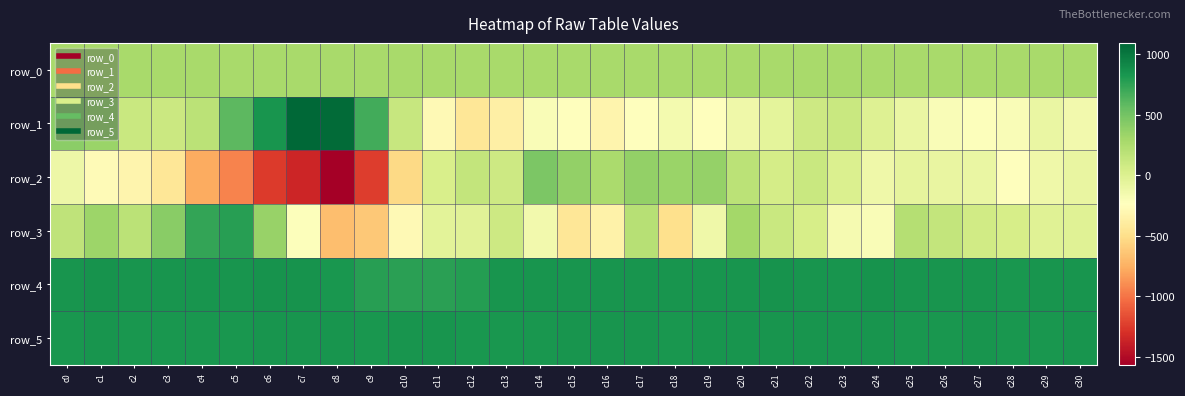

True or false: row_3 has a value of -58.0 at c14.

False